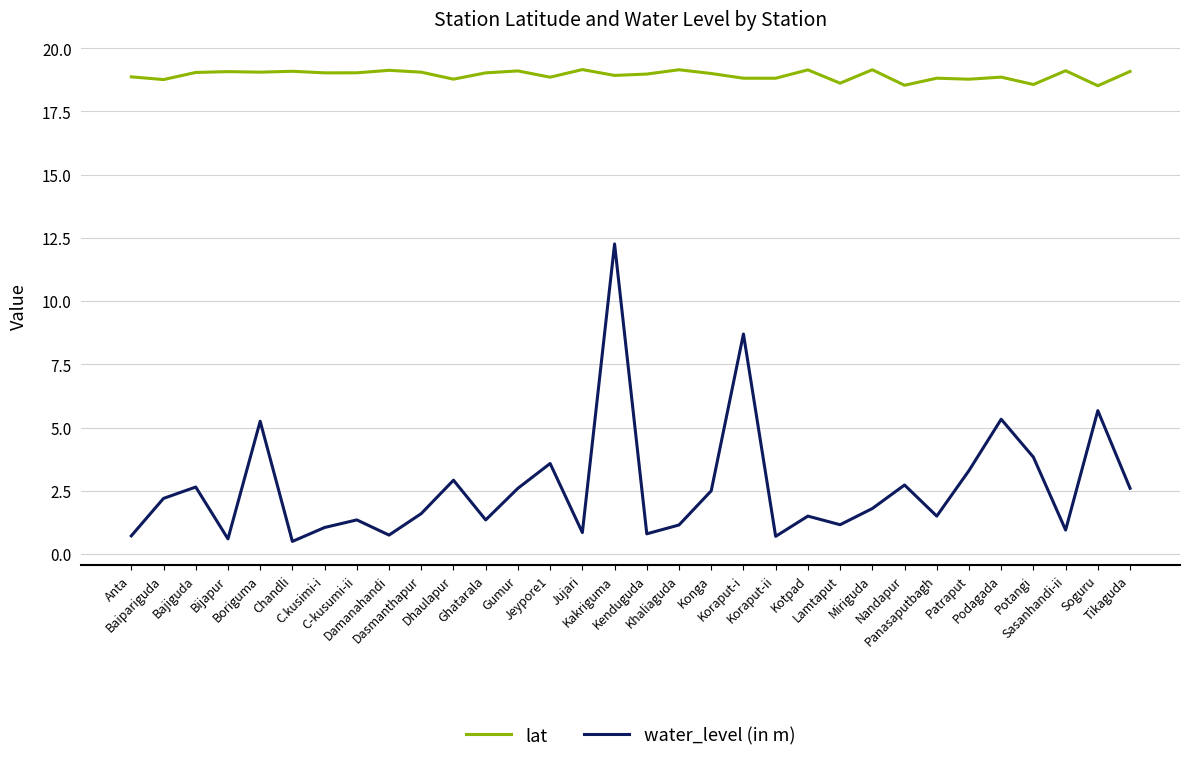

At how many categories does at least one series exceed 15?

32